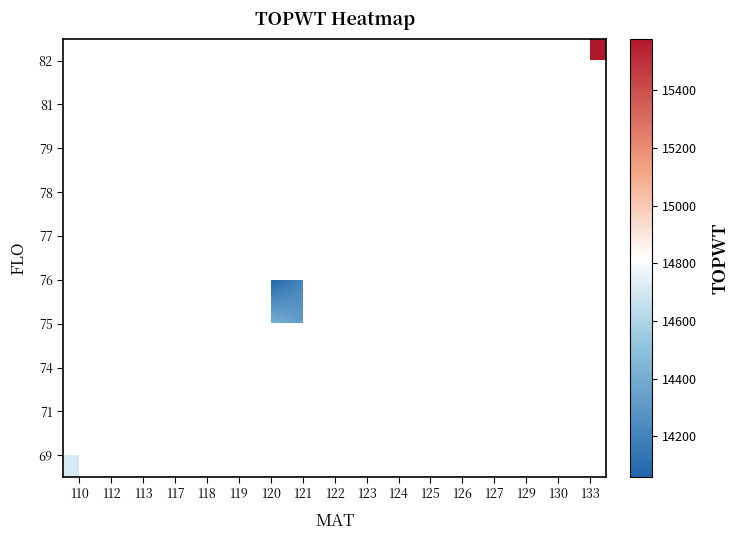

How many data points does each series have?

17